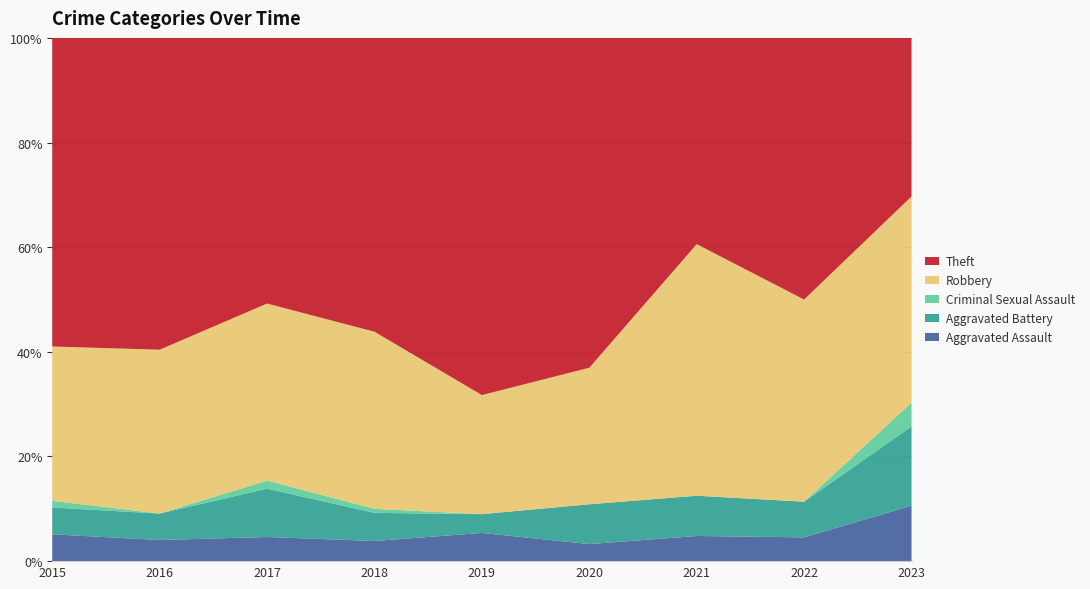

Reading left to right, extract all data points from this chart.

Aggravated Assault: 4	4	3	5	9	3	5	4	7
Aggravated Battery: 4	5	6	7	6	7	8	6	10
Criminal Sexual Assault: 1	0	1	1	0	0	0	0	3
Robbery: 23	31	22	44	38	24	50	34	26
Theft: 46	59	33	73	114	58	41	44	20